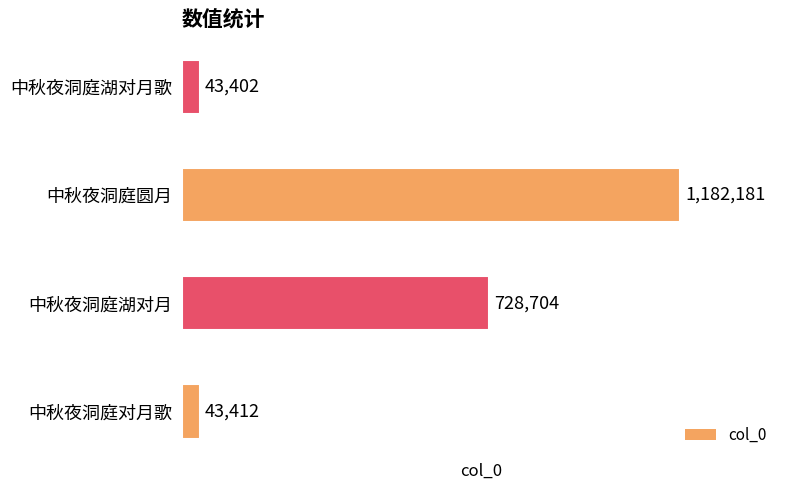

Reading bottom to top, list all the values displayed in this chart.

43412	728704	1182181	43402